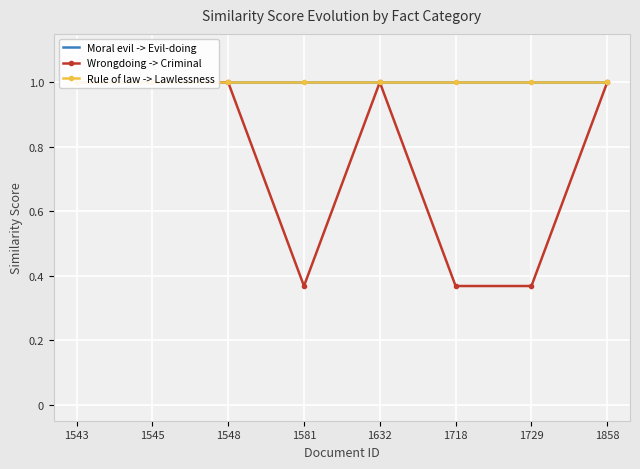

Reading left to right, list all the values displayed in this chart.

Moral evil -> Evil-doing: 1.0	1.0	1.0	1.0	1.0	1.0	1.0	1.0
Wrongdoing -> Criminal: 1.0	1.0	1.0	0.4	1.0	0.4	0.4	1.0
Rule of law -> Lawlessness: 1.0	1.0	1.0	1.0	1.0	1.0	1.0	1.0